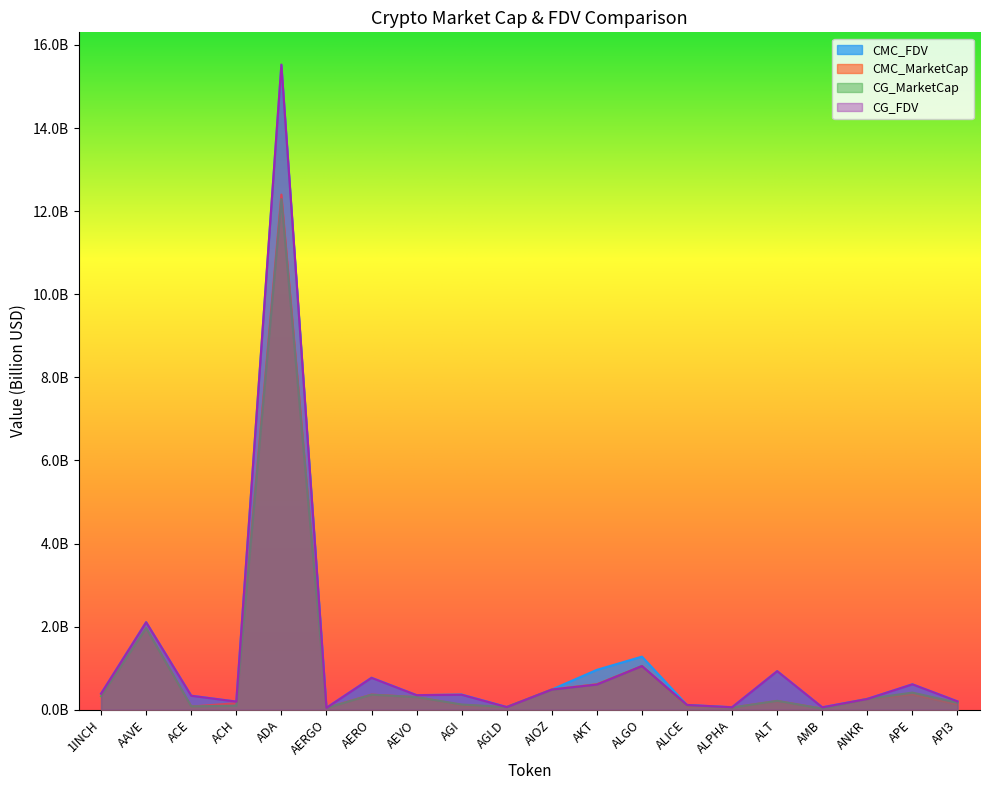

Between which two adjacent categories do CG_MarketCap and CMC_FDV first intersect?

AMB and ANKR